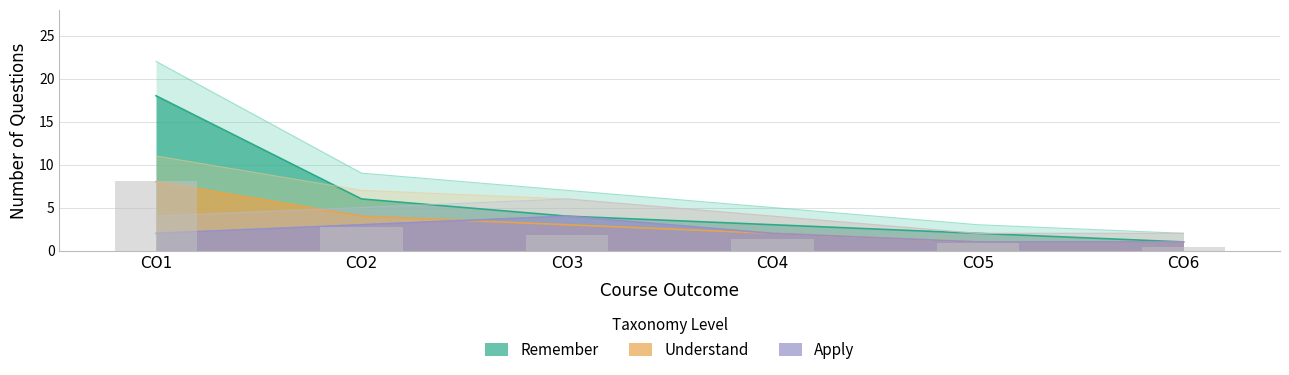

How many categories are shown in the chart?

6